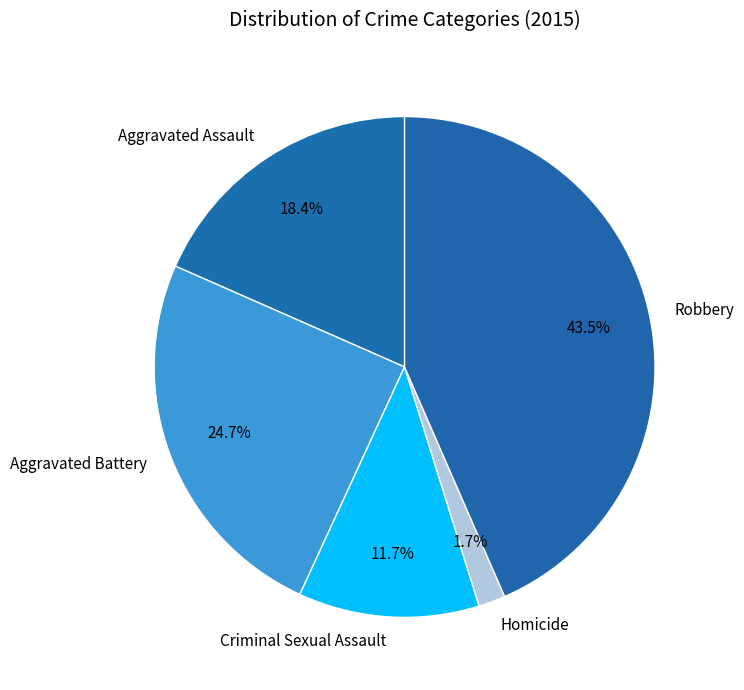

Is the sum of Aggravated Battery and Robbery greater than half?

Yes